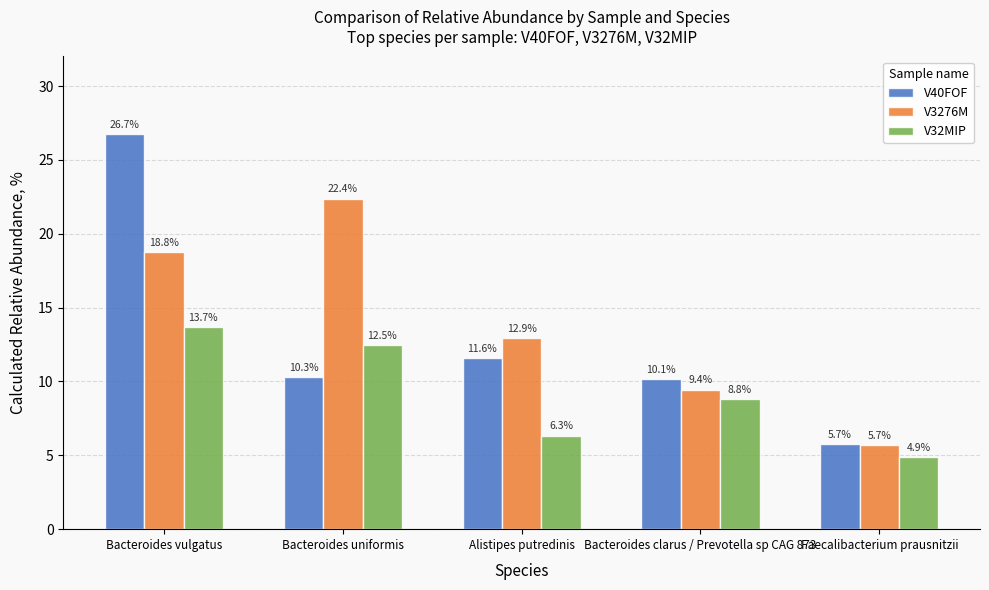

Reading left to right, list all the values displayed in this chart.

V40FOF: Bacteroides vulgatus=26.7	Bacteroides uniformis=10.3	Alistipes putredinis=11.6	Bacteroides clarus / Prevotella sp CAG 873=10.1	Faecalibacterium prausnitzii=5.7
V3276M: Bacteroides vulgatus=18.8	Bacteroides uniformis=22.4	Alistipes putredinis=12.9	Bacteroides clarus / Prevotella sp CAG 873=9.4	Faecalibacterium prausnitzii=5.7
V32MIP: Bacteroides vulgatus=13.7	Bacteroides uniformis=12.5	Alistipes putredinis=6.3	Bacteroides clarus / Prevotella sp CAG 873=8.8	Faecalibacterium prausnitzii=4.9